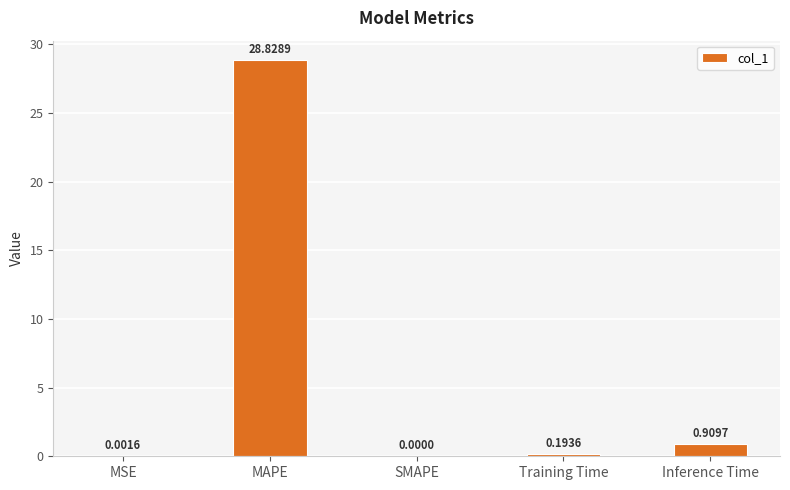

At which label is the value closest to 14?

Inference Time